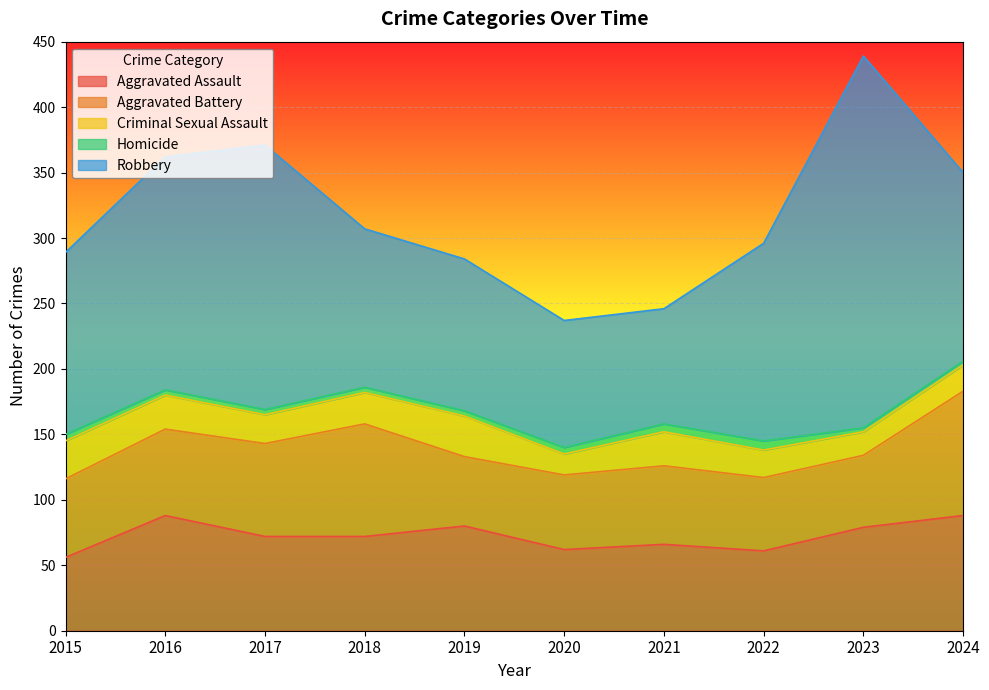

How many categories are shown in the chart?

10